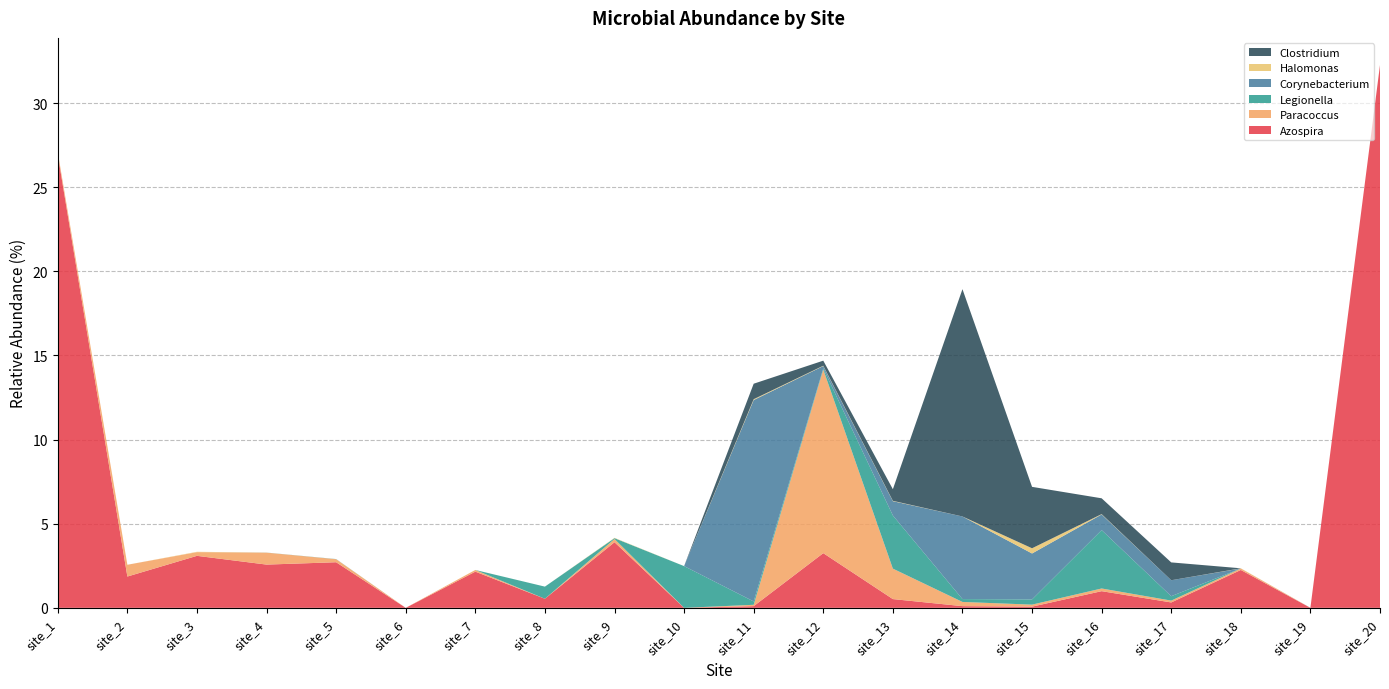

Reading right to left, transcribe all the data shown in this chart.

Azospira: site_20=32.3	site_19=0.0	site_18=2.2	site_17=0.3	site_16=1.0	site_15=0.1	site_14=0.1	site_13=0.5	site_12=3.2	site_11=0.1	site_10=0.0	site_9=3.9	site_8=0.5	site_7=2.1	site_6=0.0	site_5=2.7	site_4=2.6	site_3=3.1	site_2=1.9	site_1=26.9
Paracoccus: site_20=0.0	site_19=0.0	site_18=0.1	site_17=0.1	site_16=0.2	site_15=0.1	site_14=0.2	site_13=1.8	site_12=10.9	site_11=0.1	site_10=0.0	site_9=0.2	site_8=0.0	site_7=0.1	site_6=0.0	site_5=0.2	site_4=0.7	site_3=0.2	site_2=0.7	site_1=0.1
Legionella: site_20=0.0	site_19=0.0	site_18=0.0	site_17=0.3	site_16=3.5	site_15=0.3	site_14=0.2	site_13=3.2	site_12=0.1	site_11=0.2	site_10=2.5	site_9=0.1	site_8=0.7	site_7=0.0	site_6=0.0	site_5=0.0	site_4=0.0	site_3=0.0	site_2=0.0	site_1=0.0
Corynebacterium: site_20=0.0	site_19=0.0	site_18=0.0	site_17=0.9	site_16=0.9	site_15=2.7	site_14=4.9	site_13=0.8	site_12=0.1	site_11=12.0	site_10=0.0	site_9=0.0	site_8=0.0	site_7=0.0	site_6=0.0	site_5=0.0	site_4=0.0	site_3=0.0	site_2=0.0	site_1=0.0
Halomonas: site_20=0.0	site_19=0.0	site_18=0.0	site_17=0.0	site_16=0.0	site_15=0.3	site_14=0.0	site_13=0.0	site_12=0.0	site_11=0.1	site_10=0.0	site_9=0.0	site_8=0.0	site_7=0.0	site_6=0.0	site_5=0.0	site_4=0.0	site_3=0.0	site_2=0.0	site_1=0.0
Clostridium: site_20=0.0	site_19=0.0	site_18=0.0	site_17=1.1	site_16=0.9	site_15=3.6	site_14=13.5	site_13=0.7	site_12=0.3	site_11=0.9	site_10=0.0	site_9=0.0	site_8=0.0	site_7=0.0	site_6=0.0	site_5=0.0	site_4=0.0	site_3=0.0	site_2=0.0	site_1=0.0